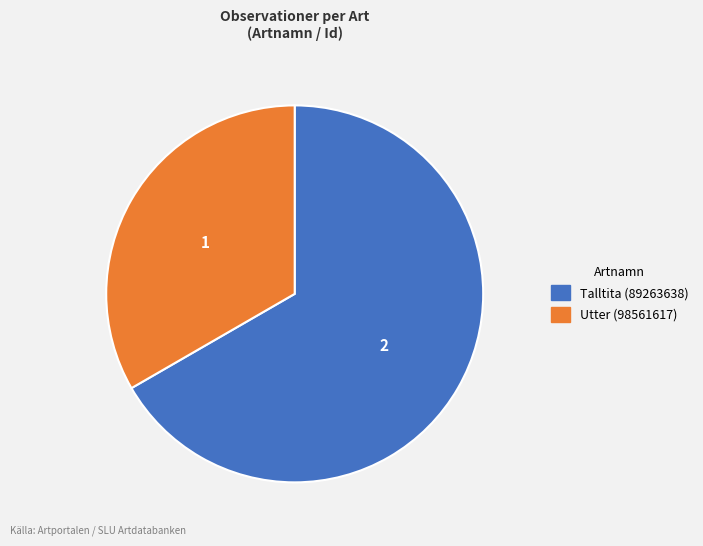

What is the largest slice in the pie chart?

Talltita (89263638)